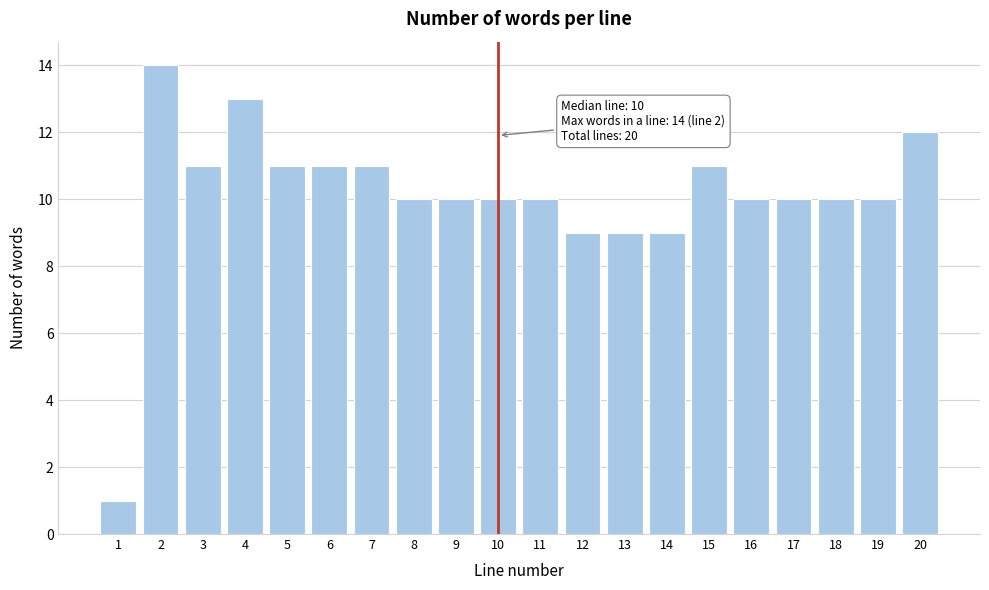

Reading right to left, transcribe all the data shown in this chart.

20=12	19=10	18=10	17=10	16=10	15=11	14=9	13=9	12=9	11=10	10=10	9=10	8=10	7=11	6=11	5=11	4=13	3=11	2=14	1=1